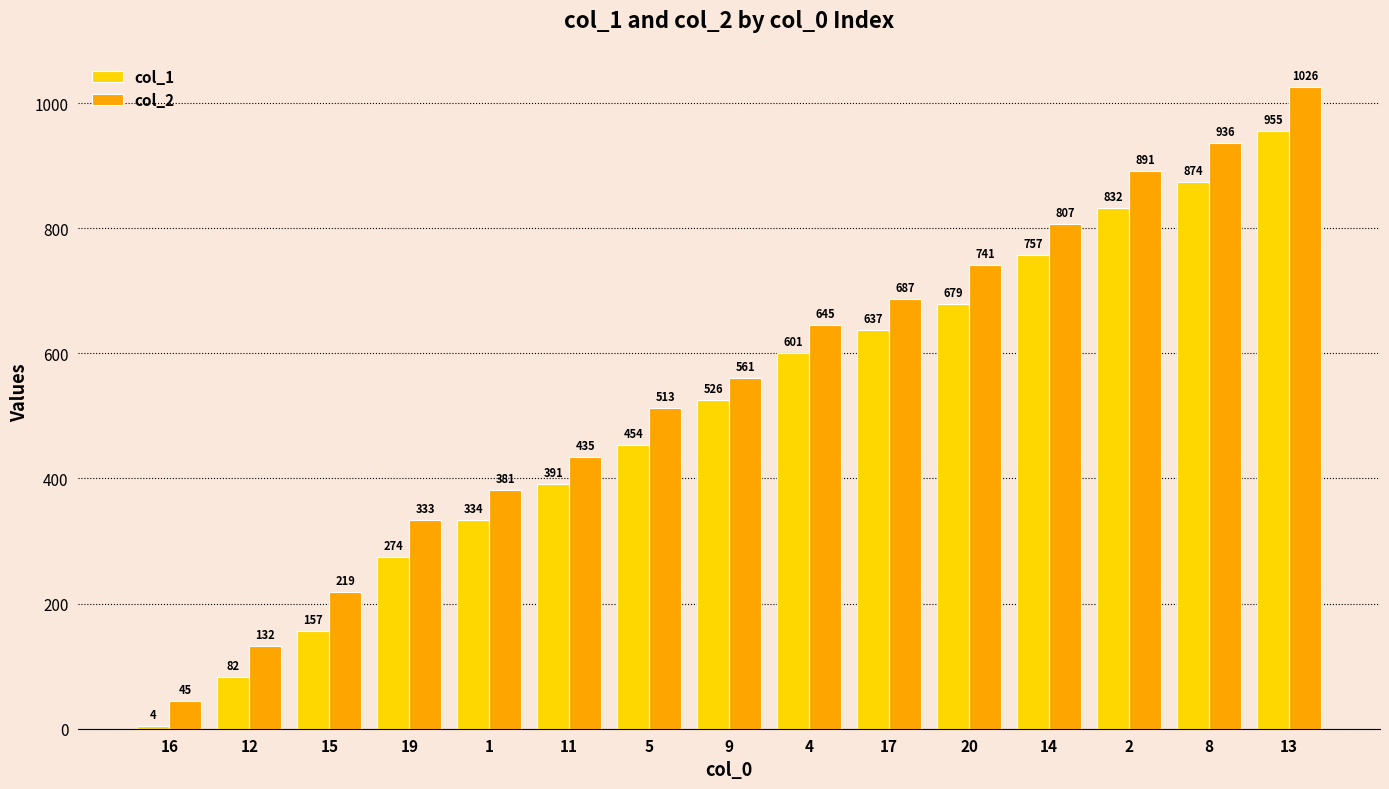

What is the difference between the col_1 values at 8 and 20?

195